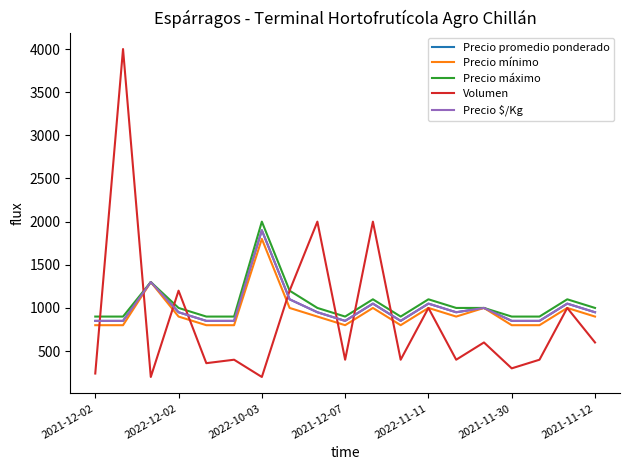

What is the difference between the maximum and minimum values in the Volumen series?

3800